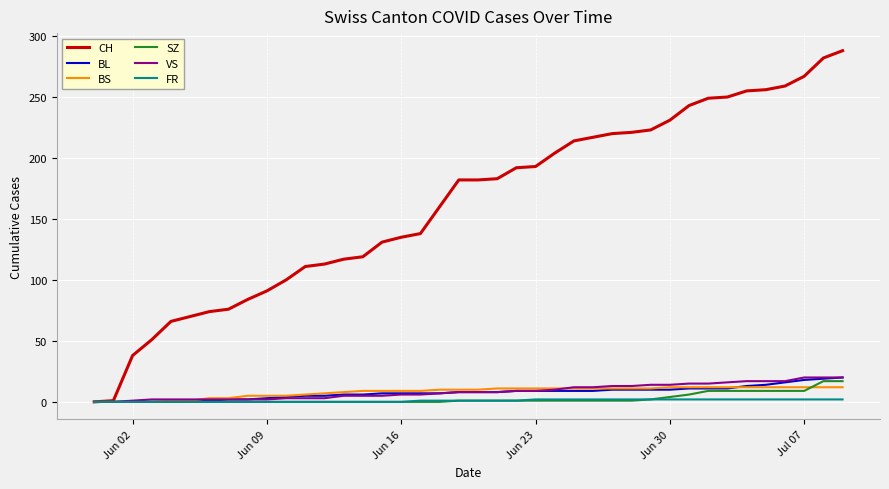

Which series has the largest range (max minus min)?

CH